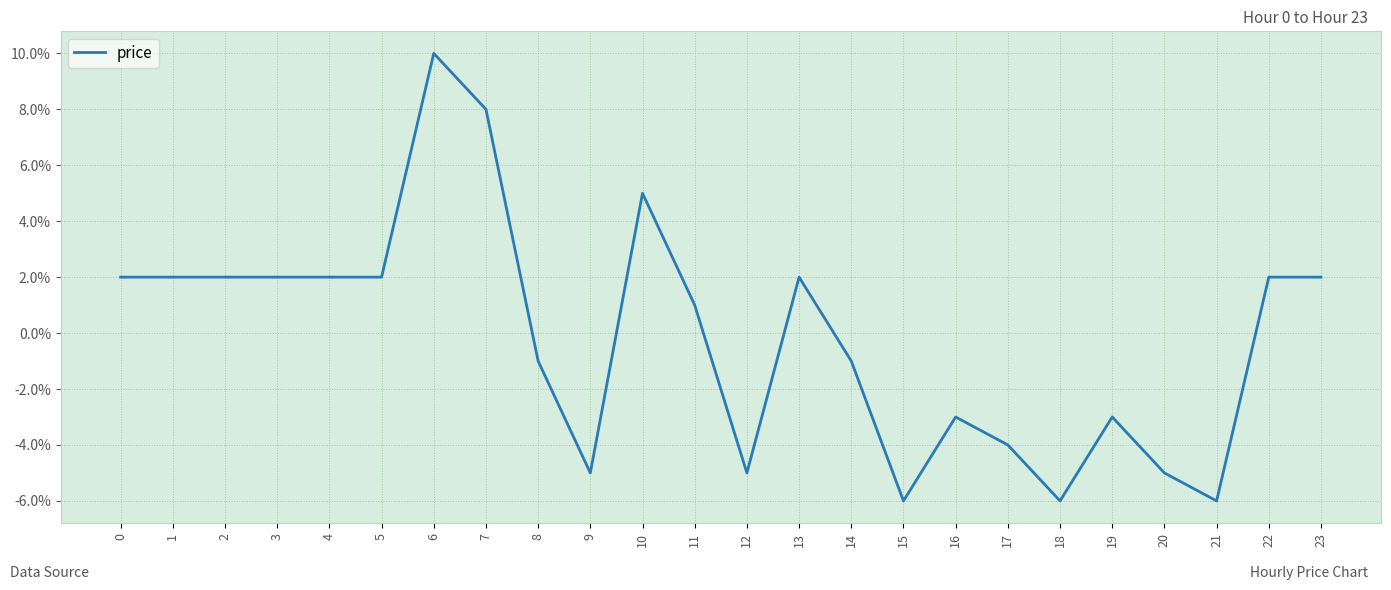

At which category does the data reach its first local valley?

9